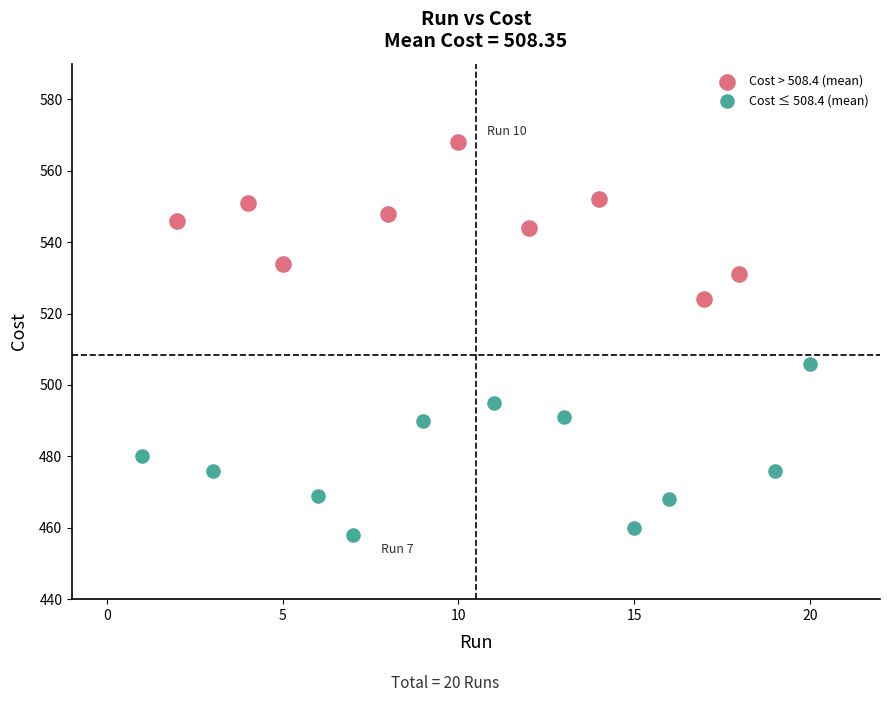

What are all the series names shown in the legend?

Cost > 508.4 (mean), Cost ≤ 508.4 (mean)